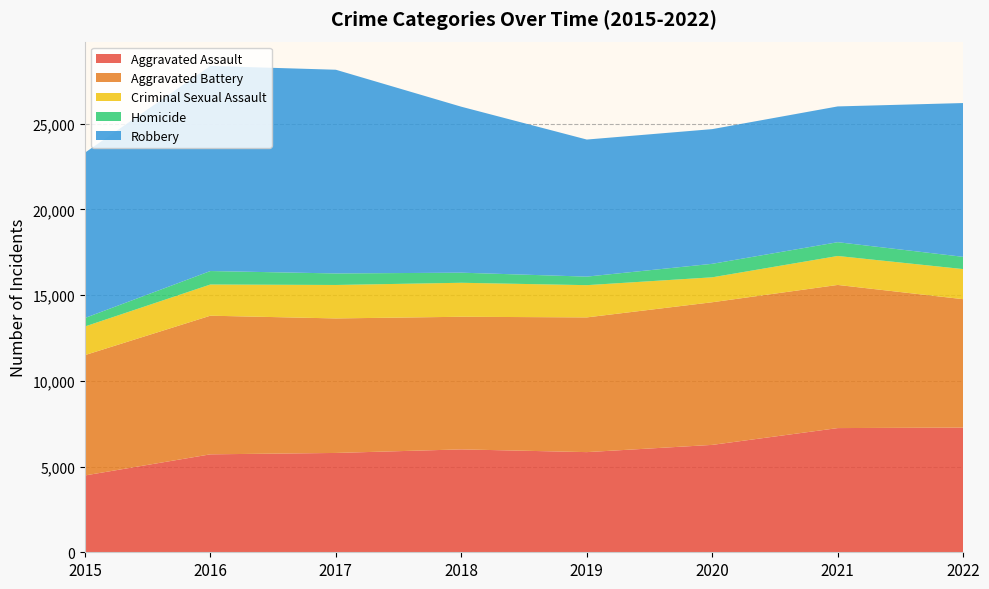

Reading left to right, list all the values displayed in this chart.

Aggravated Assault: 4480	5712	5793	6001	5841	6263	7243	7273
Aggravated Battery: 7018	8085	7845	7734	7857	8319	8348	7487
Criminal Sexual Assault: 1670	1819	1951	1982	1880	1454	1689	1755
Homicide: 496	786	672	589	498	787	804	715
Robbery: 9638	11960	11880	9679	7994	7855	7918	8969